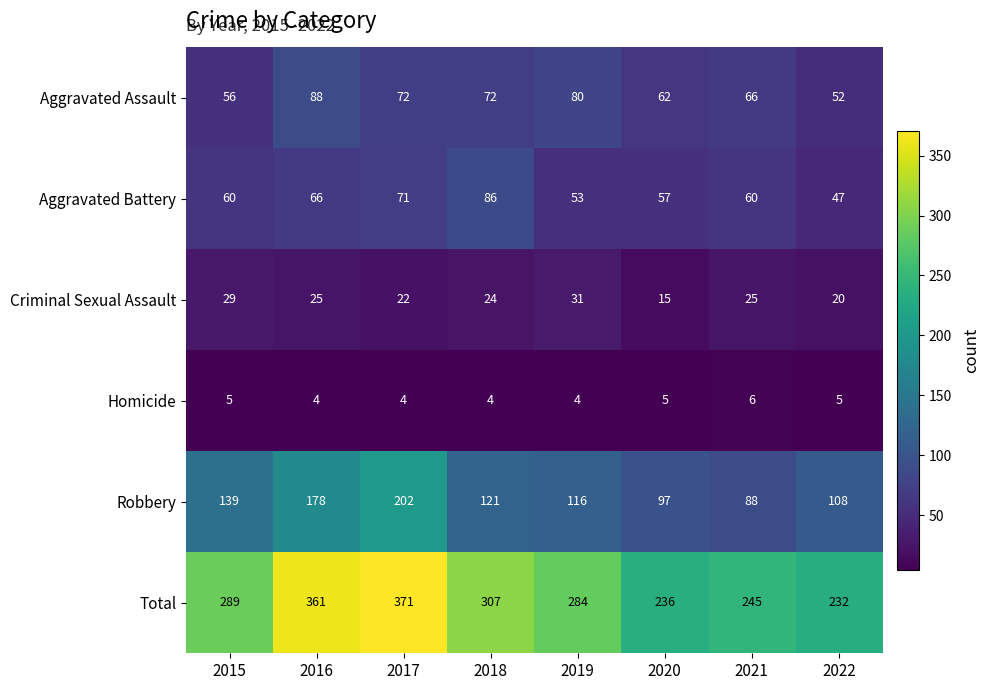

At which label is Robbery closest to 145?

2015